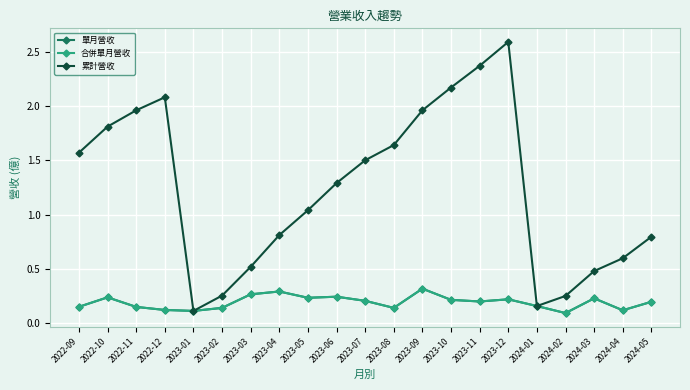

Does the chart have visible grid lines?

Yes